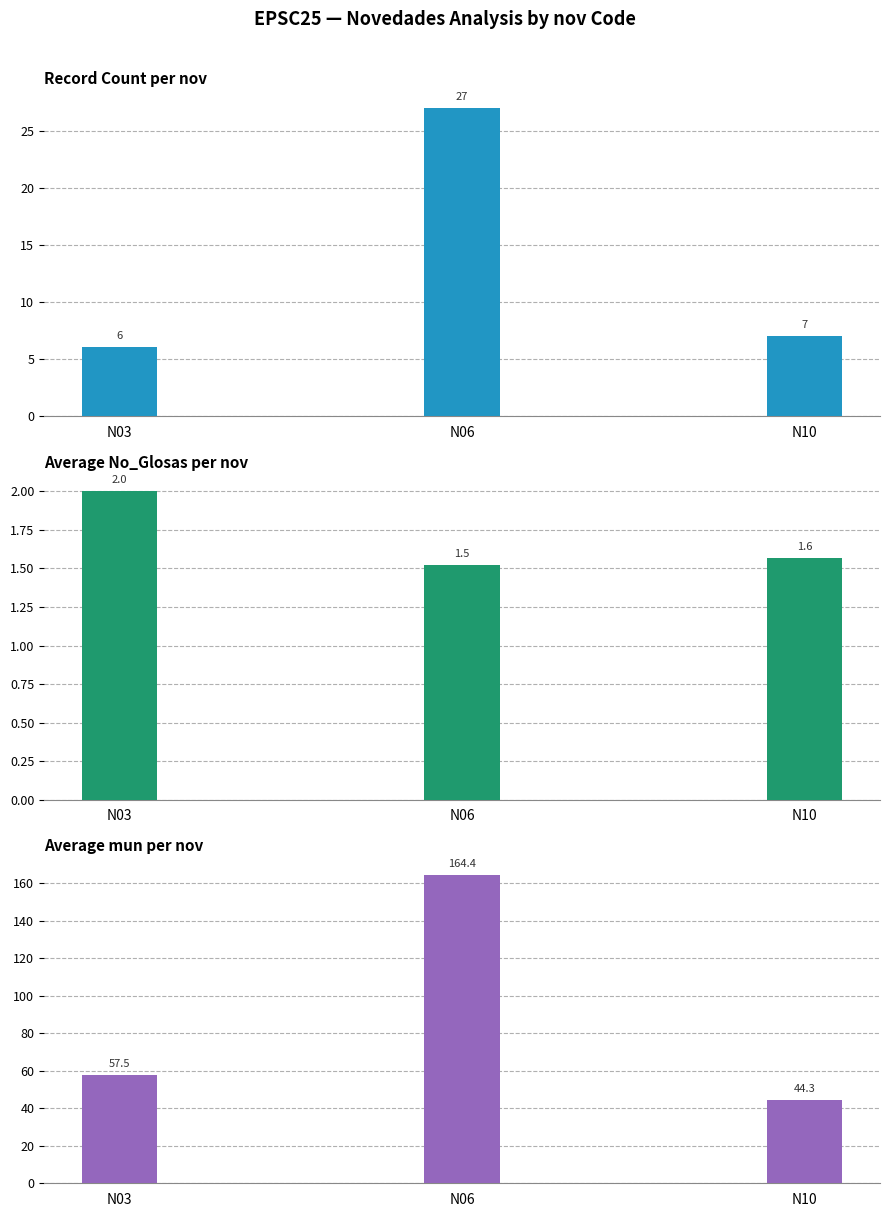

Where is Avg mun nearest to the value 104?

N03